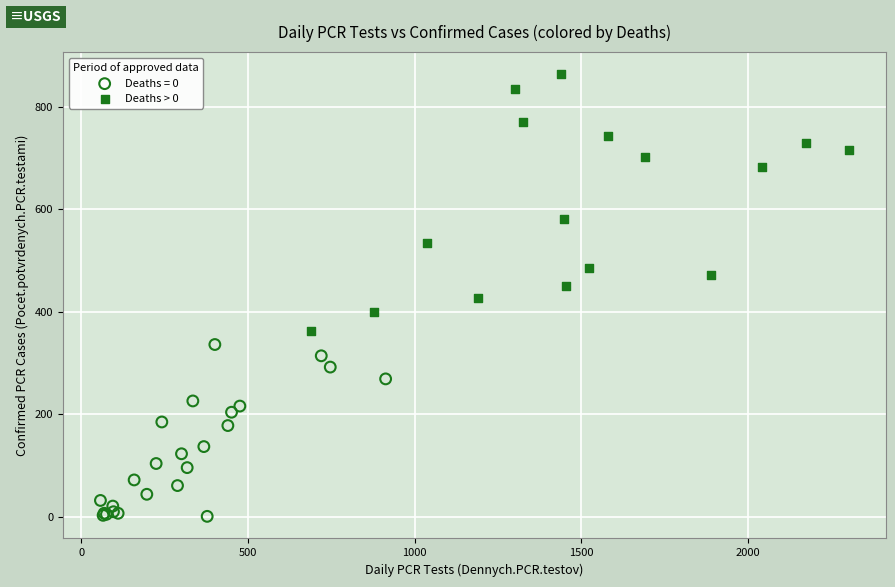

Which series contains the highest Y value?

Deaths > 0